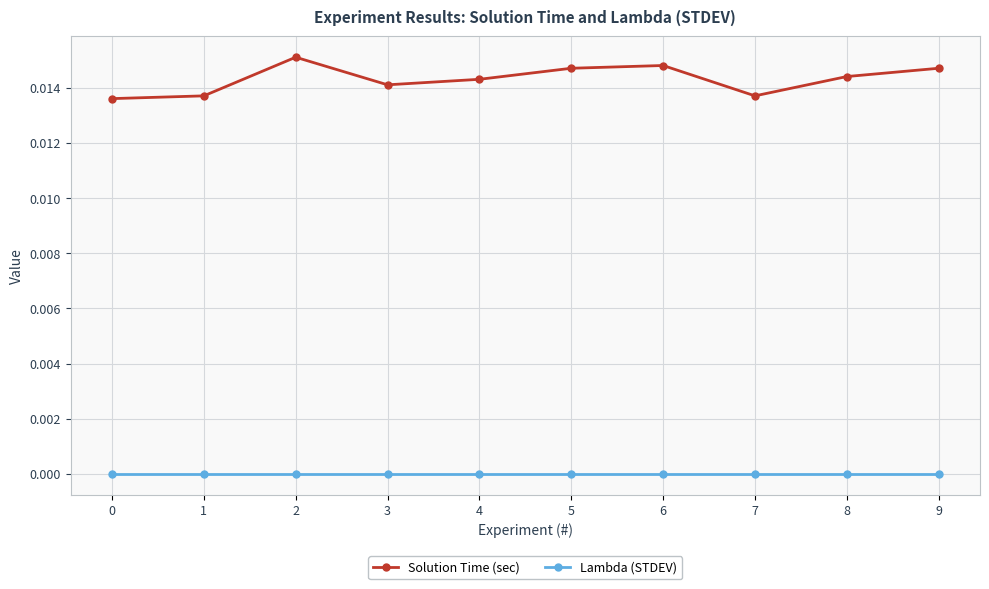

The Solution Time (sec) series shows 0.0 at 3. True or false?

True